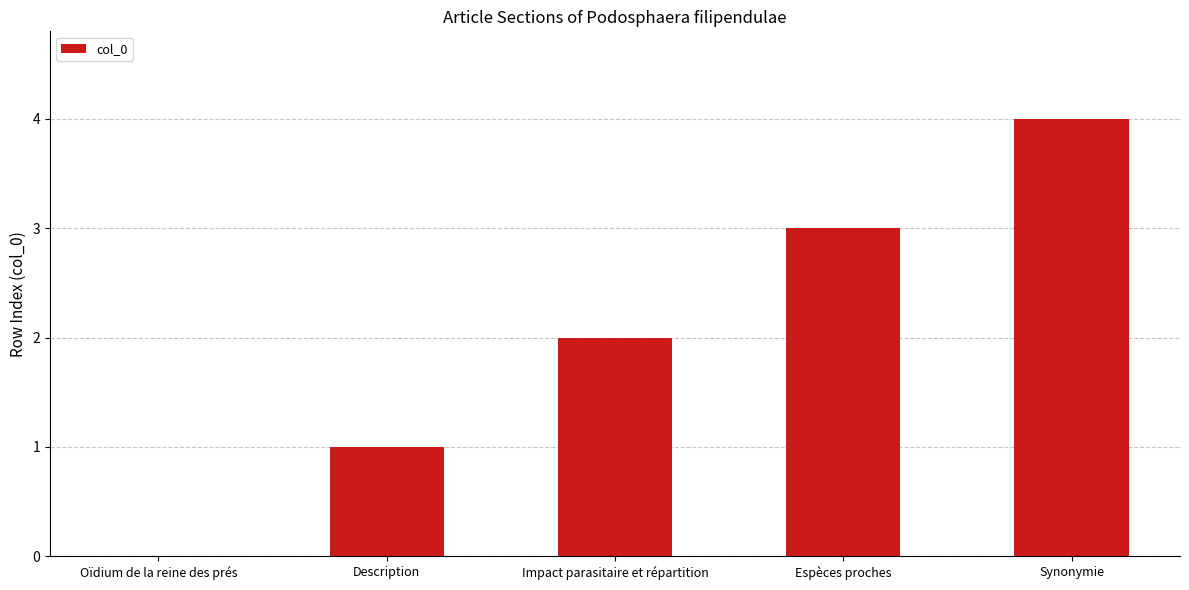

Reading left to right, what are all the values shown in this chart?

Oïdium de la reine des prés=0	Description=1	Impact parasitaire et répartition=2	Espèces proches=3	Synonymie=4